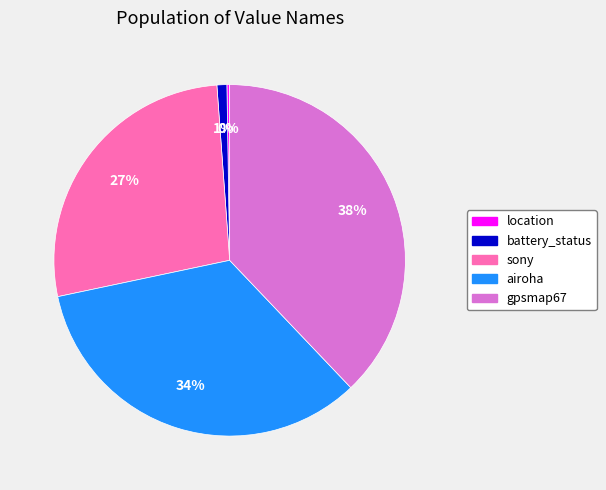

True or false: gpsmap67 accounts for 38% of the total.

True